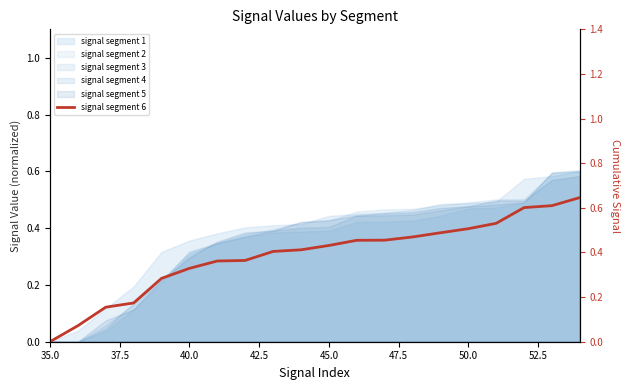

Count the values in the range 0 to 1.

20